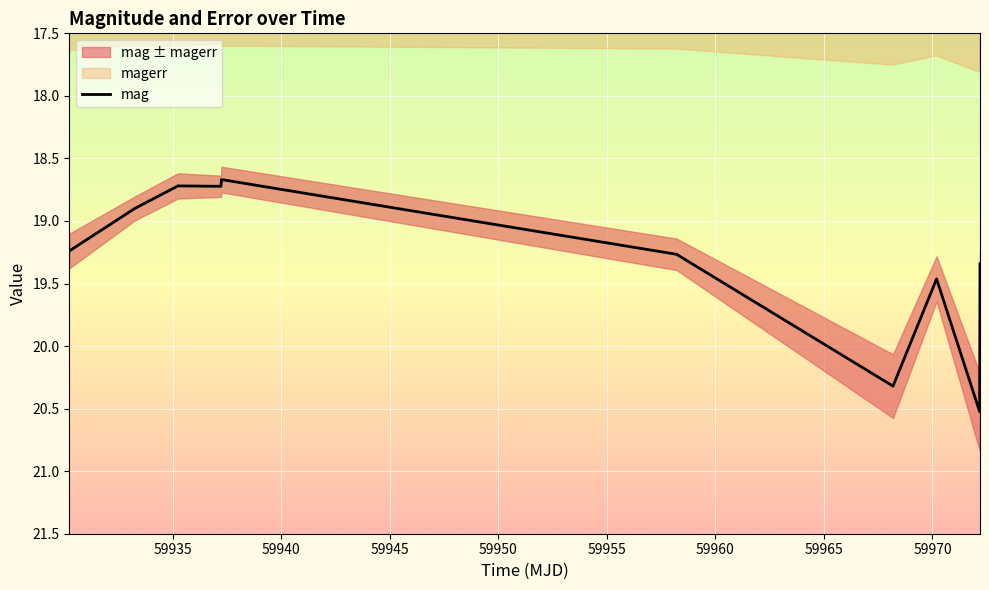

Which label corresponds to the smallest value in the chart?

59937.25380790001